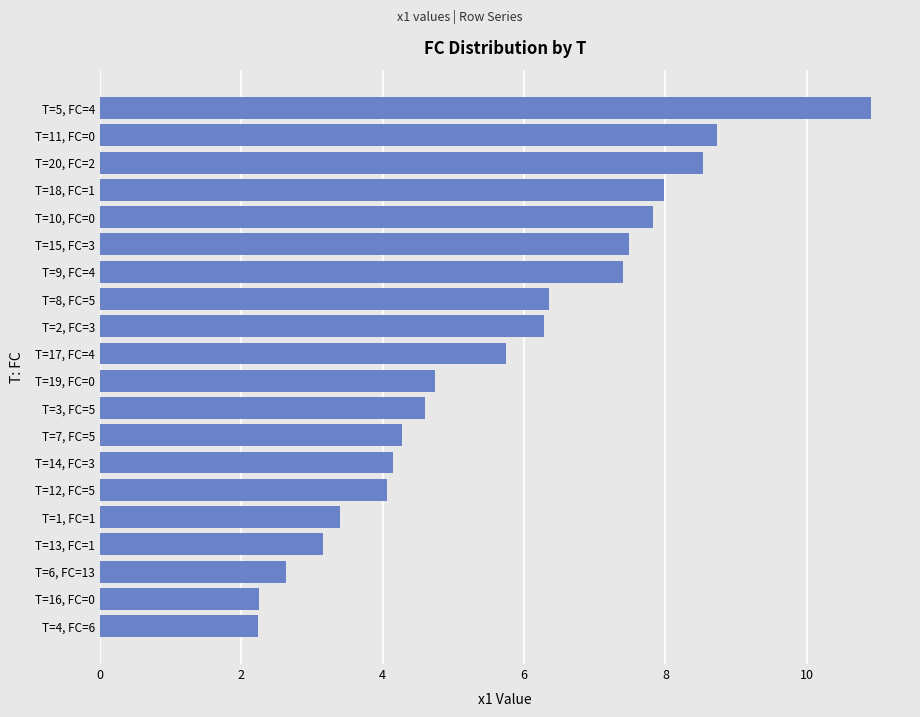

The chart shows a value of 8.2 at T=3, FC=5. True or false?

False